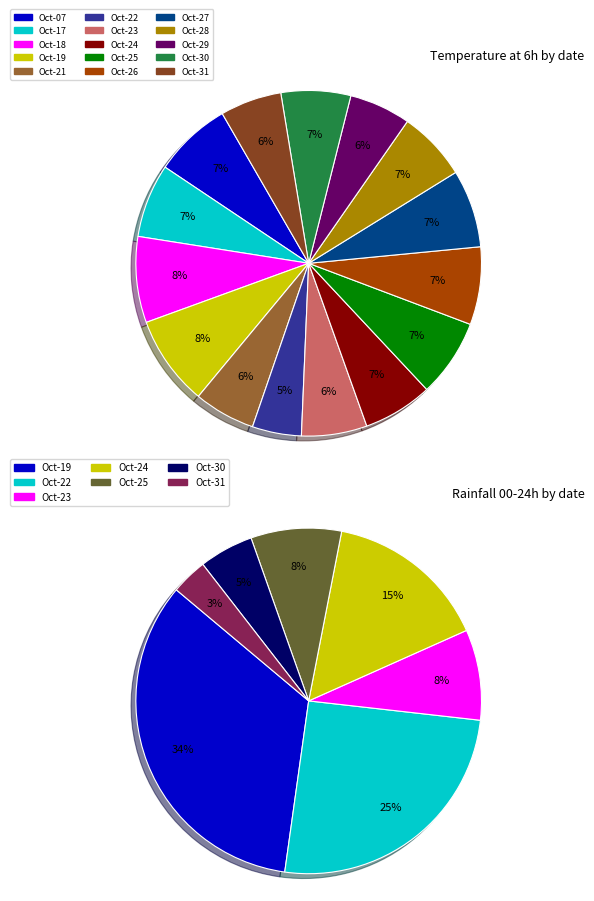

Which series has the widest spread of values?

rain_00_24